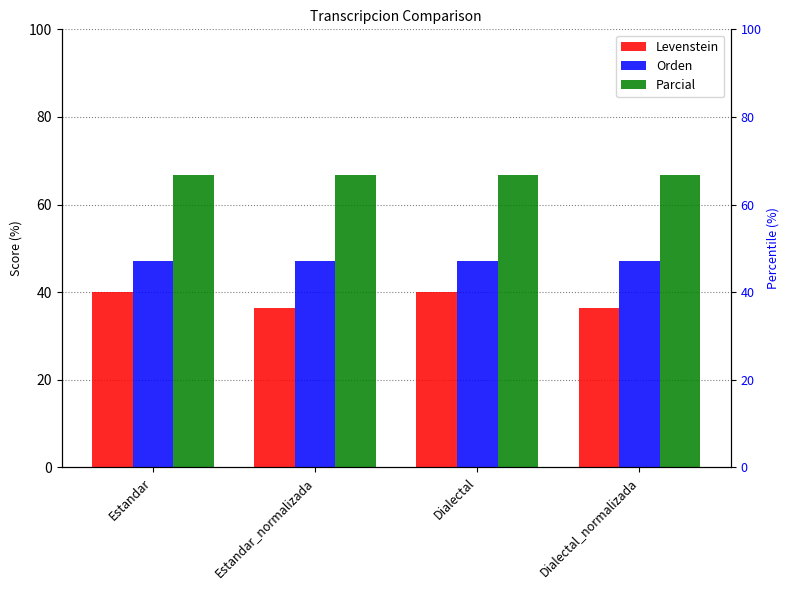

At how many categories does at least one series exceed 51?

4